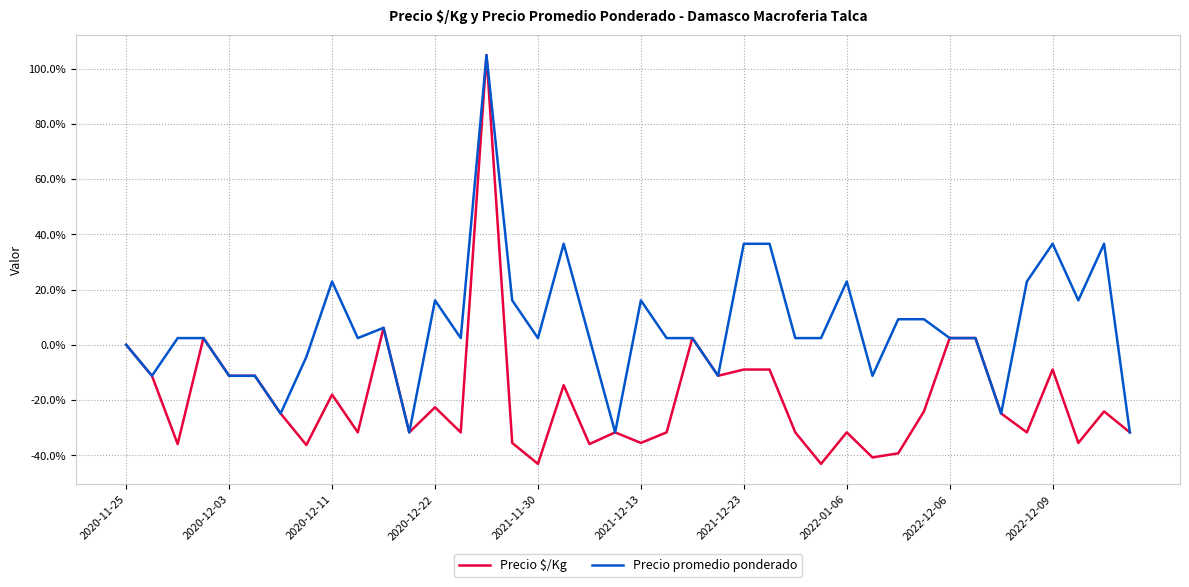

What is the minimum value for Precio promedio ponderado?

-31.7